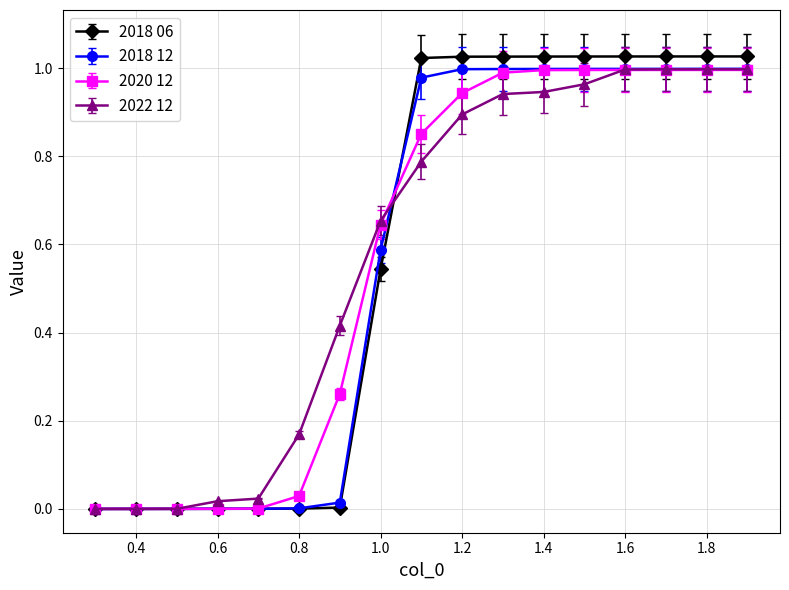

Which series has the widest spread of values?

2018 06